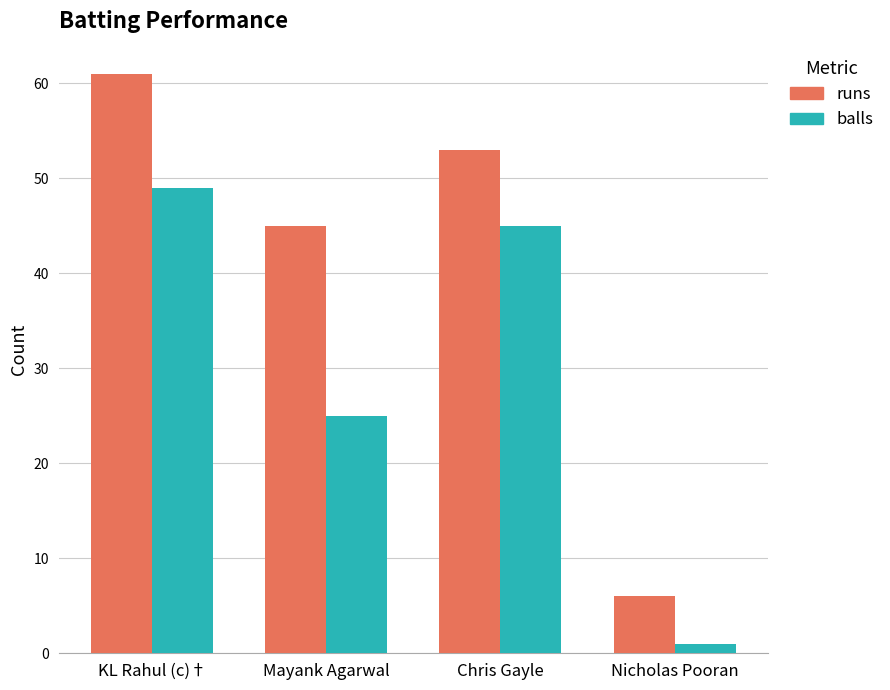

List the series in order of their peak value, highest first.

runs, balls